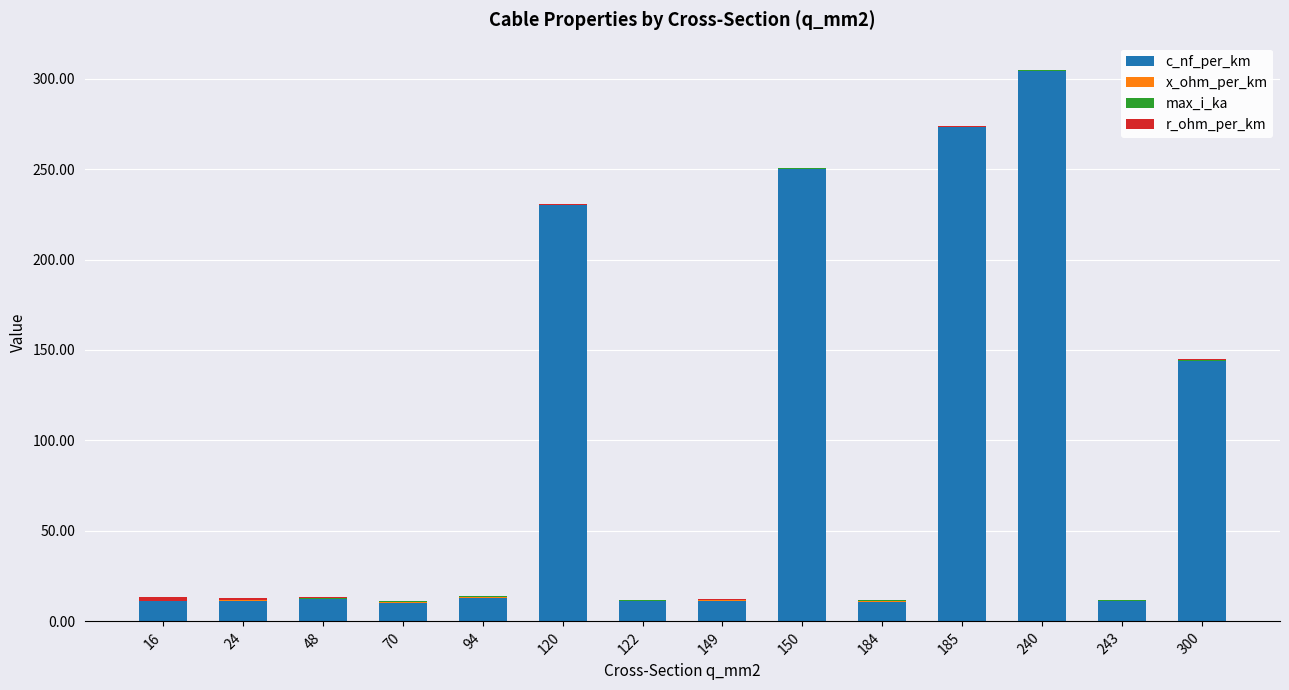

What is the total value across all series at 240?

304.7